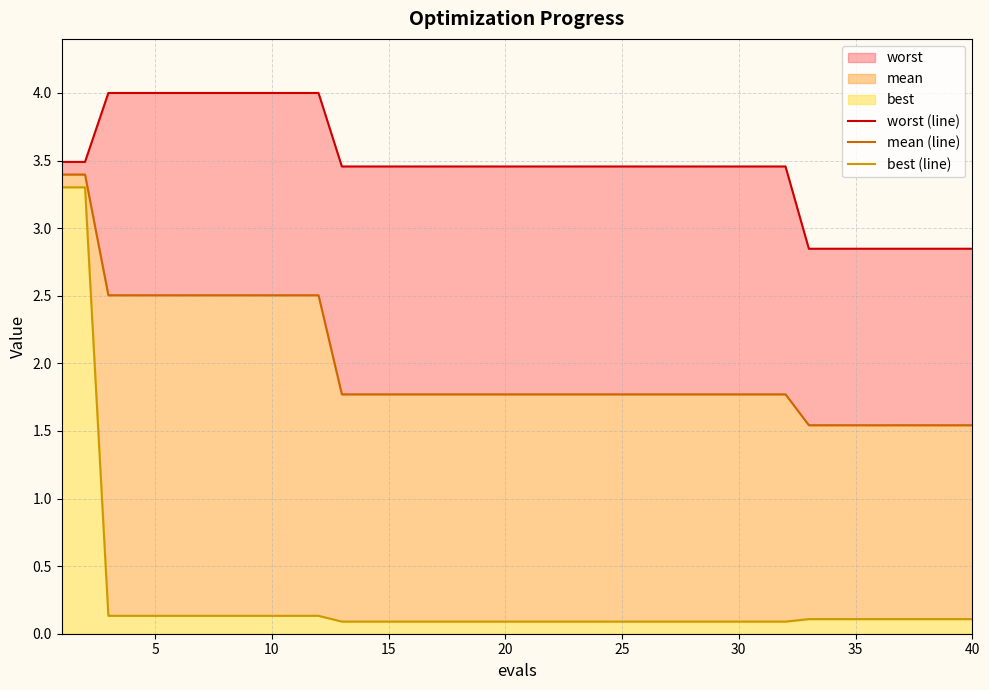

Reading left to right, list all the values displayed in this chart.

worst (line): 3.5	3.5	4.0	4.0	4.0	4.0	4.0	4.0	4.0	4.0	4.0	4.0	3.5	3.5	3.5	3.5	3.5	3.5	3.5	3.5	3.5	3.5	3.5	3.5	3.5	3.5	3.5	3.5	3.5	3.5	3.5	3.5	2.8	2.8	2.8	2.8	2.8	2.8	2.8	2.8
mean (line): 3.4	3.4	2.5	2.5	2.5	2.5	2.5	2.5	2.5	2.5	2.5	2.5	1.8	1.8	1.8	1.8	1.8	1.8	1.8	1.8	1.8	1.8	1.8	1.8	1.8	1.8	1.8	1.8	1.8	1.8	1.8	1.8	1.5	1.5	1.5	1.5	1.5	1.5	1.5	1.5
best (line): 3.3	3.3	0.1	0.1	0.1	0.1	0.1	0.1	0.1	0.1	0.1	0.1	0.1	0.1	0.1	0.1	0.1	0.1	0.1	0.1	0.1	0.1	0.1	0.1	0.1	0.1	0.1	0.1	0.1	0.1	0.1	0.1	0.1	0.1	0.1	0.1	0.1	0.1	0.1	0.1